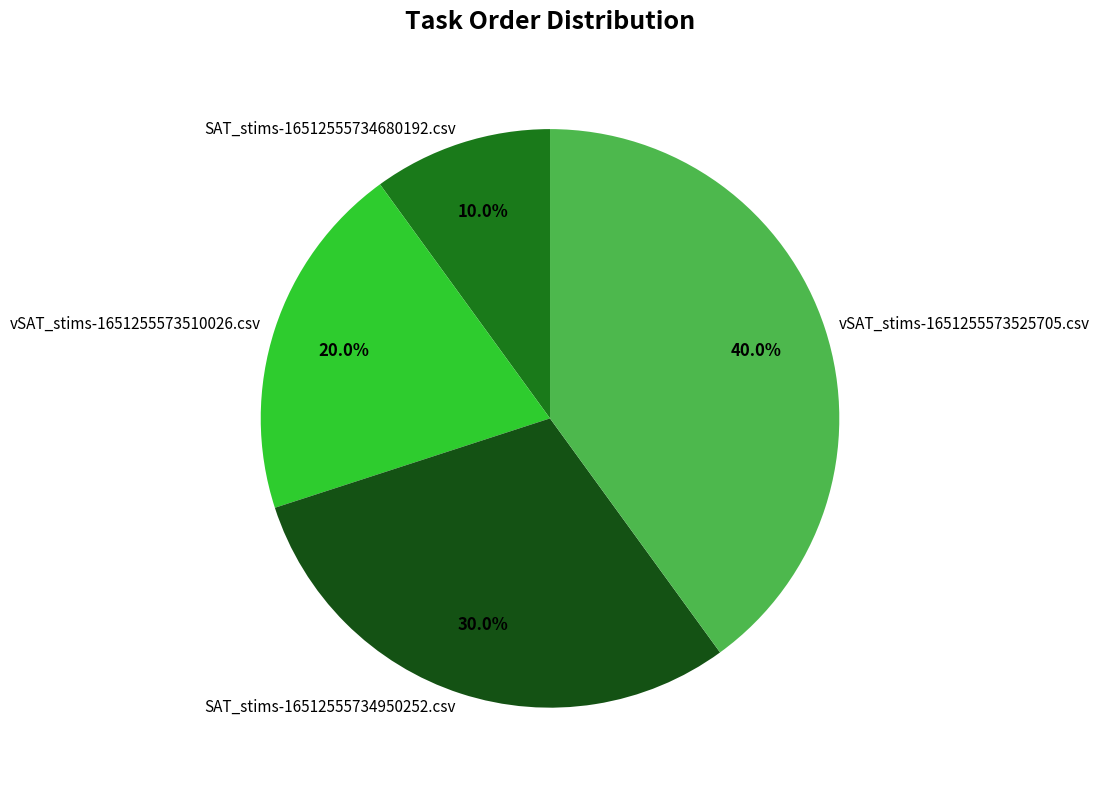

How many segments does this pie chart have?

4